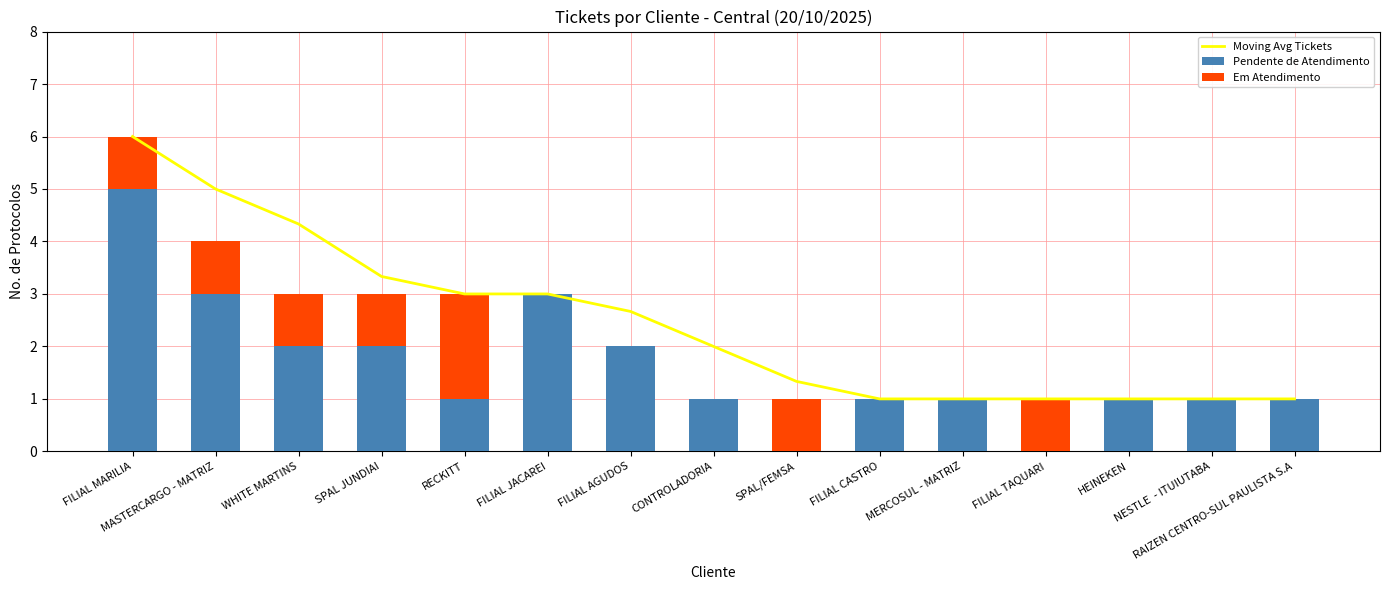

Is it true that Pendente de Atendimento equals 2 at HEINEKEN?

False